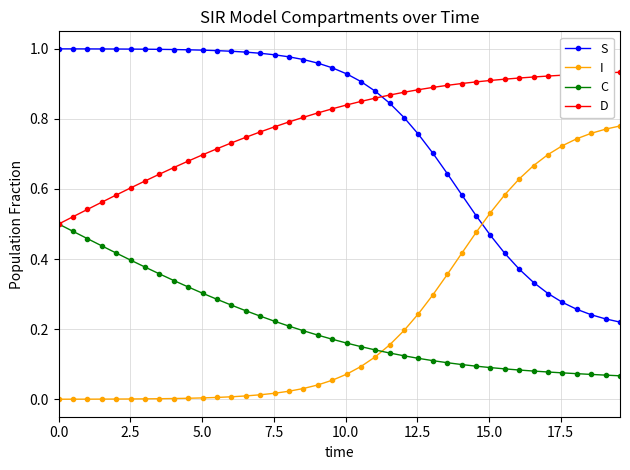

True or false: C and S cross at least once.

False